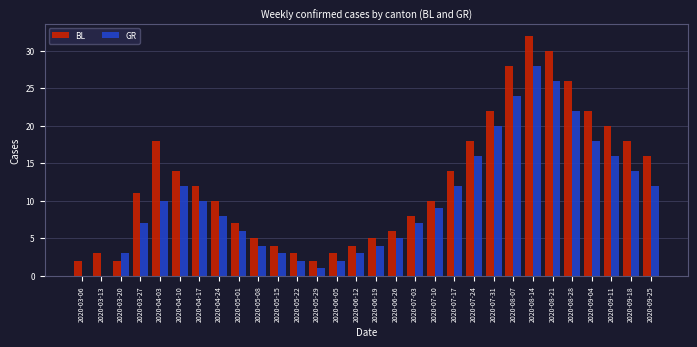

Reading left to right, extract all data points from this chart.

BL: 2020-03-06=2	2020-03-13=3	2020-03-20=2	2020-03-27=11	2020-04-03=18	2020-04-10=14	2020-04-17=12	2020-04-24=10	2020-05-01=7	2020-05-08=5	2020-05-15=4	2020-05-22=3	2020-05-29=2	2020-06-05=3	2020-06-12=4	2020-06-19=5	2020-06-26=6	2020-07-03=8	2020-07-10=10	2020-07-17=14	2020-07-24=18	2020-07-31=22	2020-08-07=28	2020-08-14=32	2020-08-21=30	2020-08-28=26	2020-09-04=22	2020-09-11=20	2020-09-18=18	2020-09-25=16
GR: 2020-03-06=0	2020-03-13=0	2020-03-20=3	2020-03-27=7	2020-04-03=10	2020-04-10=12	2020-04-17=10	2020-04-24=8	2020-05-01=6	2020-05-08=4	2020-05-15=3	2020-05-22=2	2020-05-29=1	2020-06-05=2	2020-06-12=3	2020-06-19=4	2020-06-26=5	2020-07-03=7	2020-07-10=9	2020-07-17=12	2020-07-24=16	2020-07-31=20	2020-08-07=24	2020-08-14=28	2020-08-21=26	2020-08-28=22	2020-09-04=18	2020-09-11=16	2020-09-18=14	2020-09-25=12